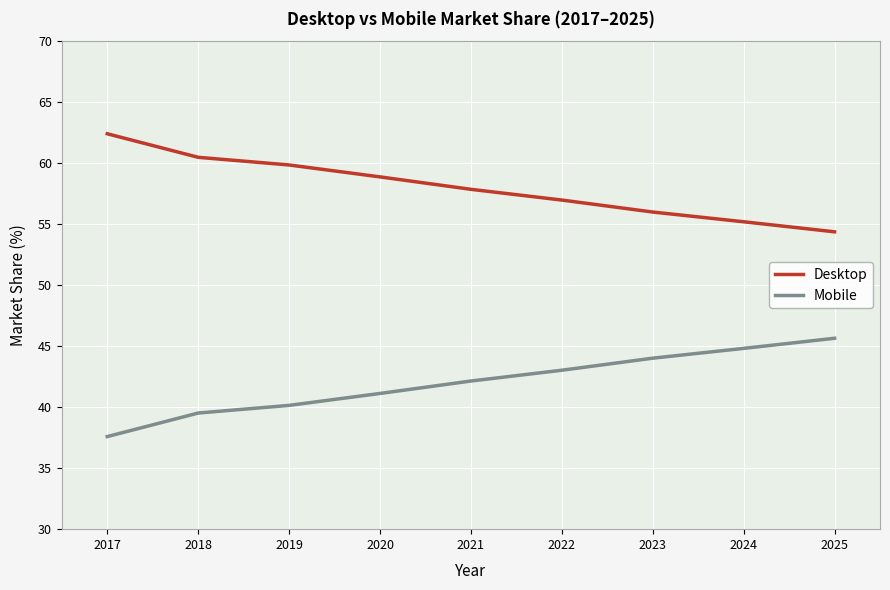

List the series in order of their peak value, lowest first.

Mobile, Desktop